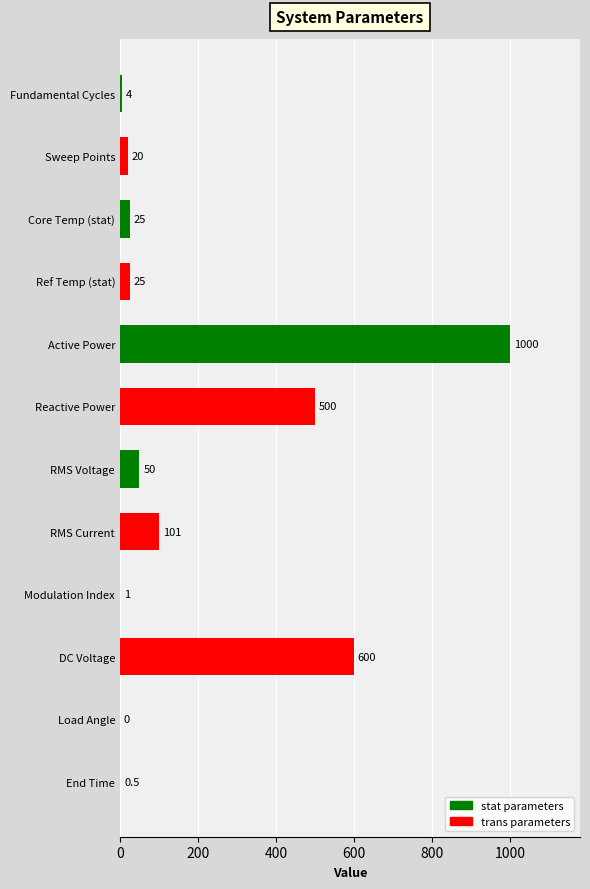

What is the sum of the values at Core Temp (stat) and Fundamental Cycles?

29.0